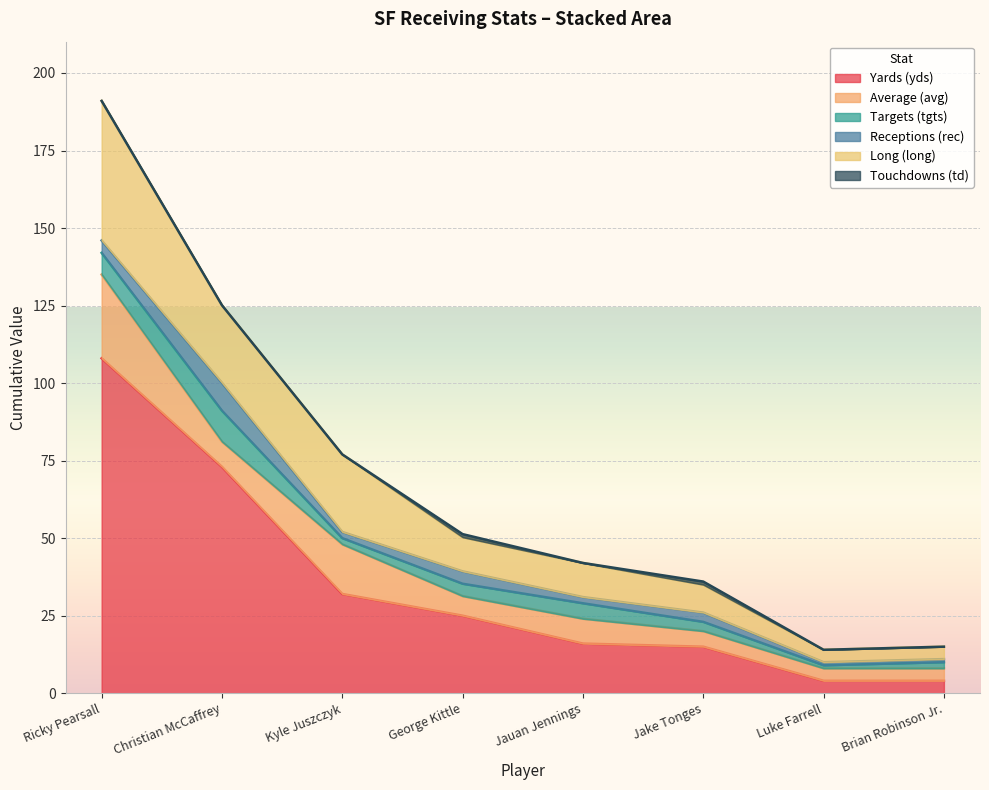

In td, how many points are higher than both neighbors (excluding endpoints)?

2